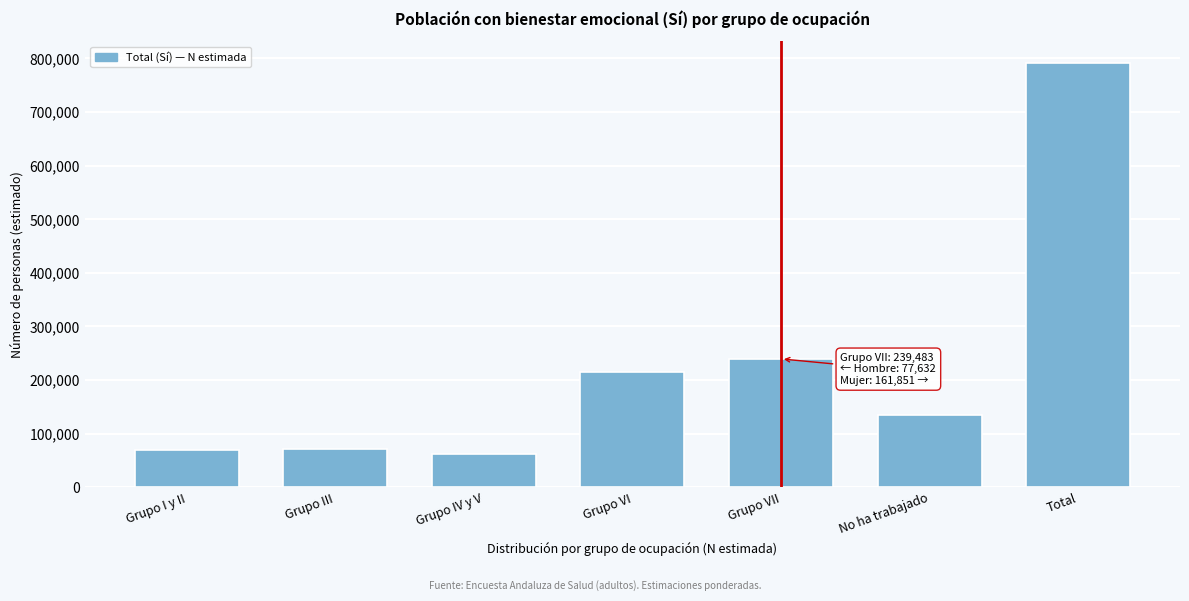

Where is the data nearest to the value 427298?

Grupo VII